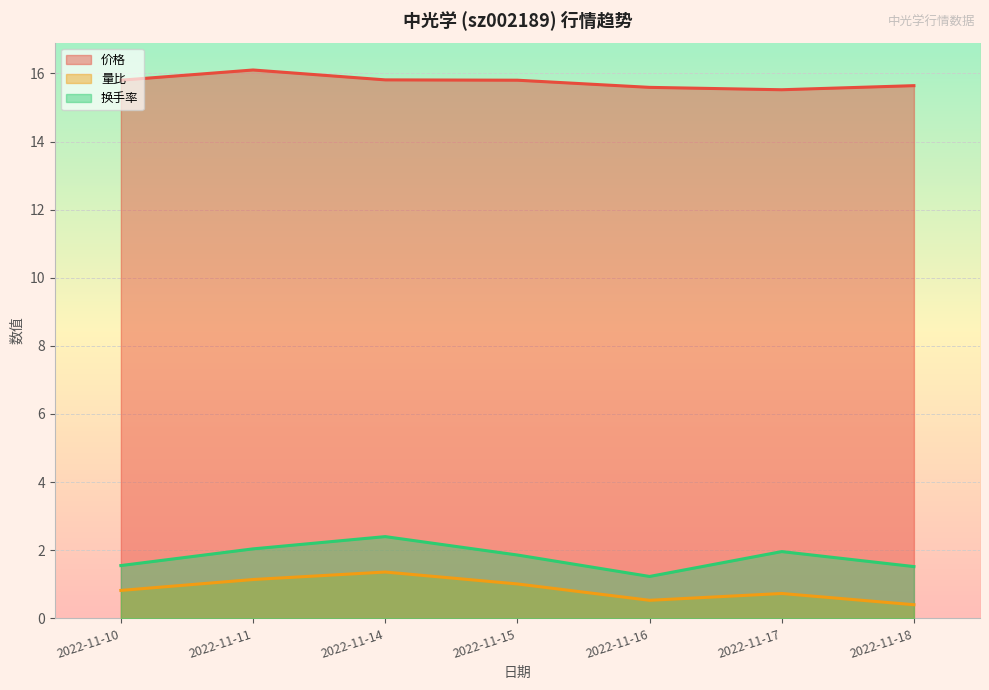

Reading left to right, what are all the values shown in this chart?

价格: 15.8	16.1	15.8	15.8	15.6	15.5	15.6
量比: 0.8	1.1	1.4	1.0	0.5	0.7	0.4
换手率: 1.6	2.0	2.4	1.9	1.2	2.0	1.5